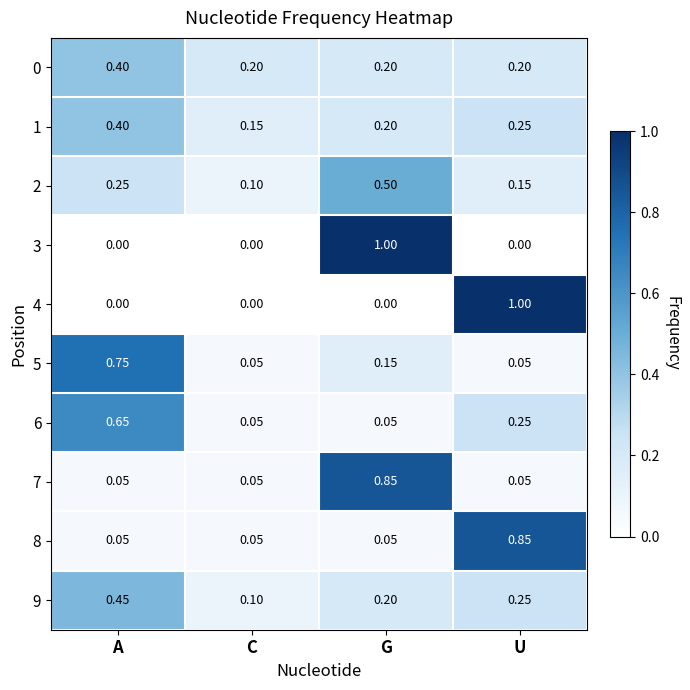

List the labels in order of 2 value, largest first.

G, A, U, C